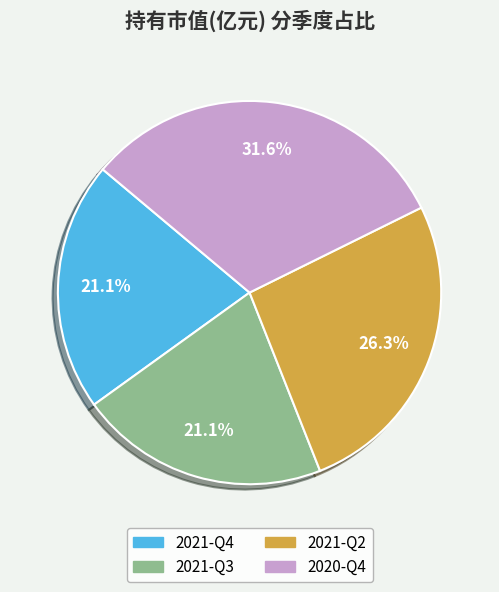

What portion of the pie excludes 2021-Q2?

73.7%